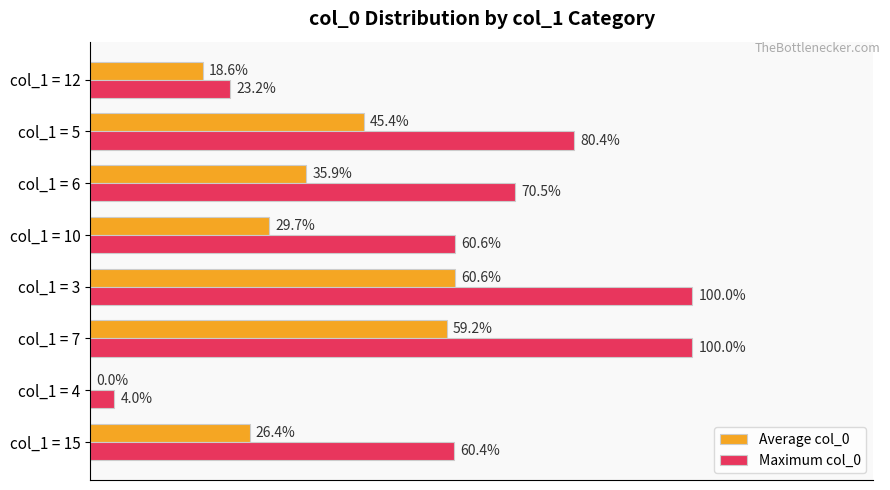

Which series changed the most between col_1 = 3 and col_1 = 5?

Maximum col_0